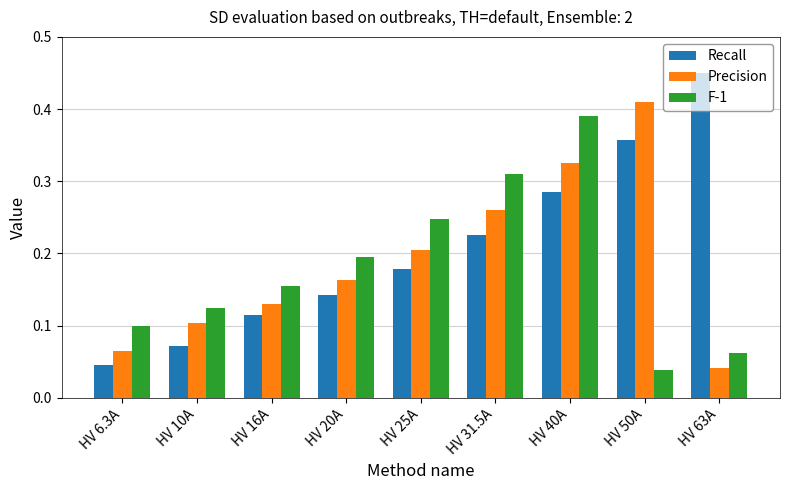

Count the Recall values in the range 0 to 1.

9